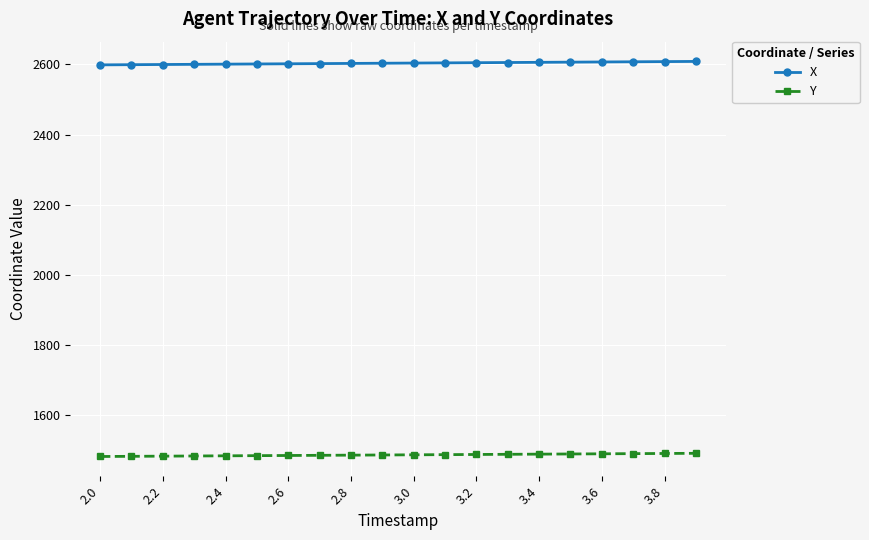

True or false: X and Y intersect in this chart.

False